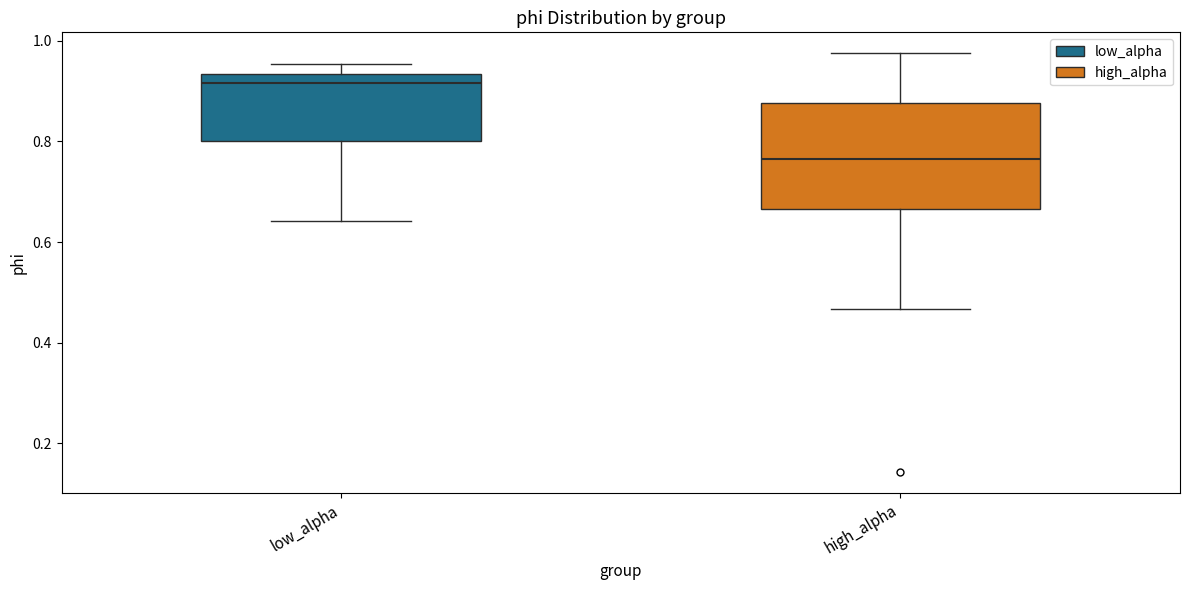

Where is the upper edge of the box for high_alpha on the y-axis? The values are not printed on the chart, so give them approximately, as read against the axis.

0.88